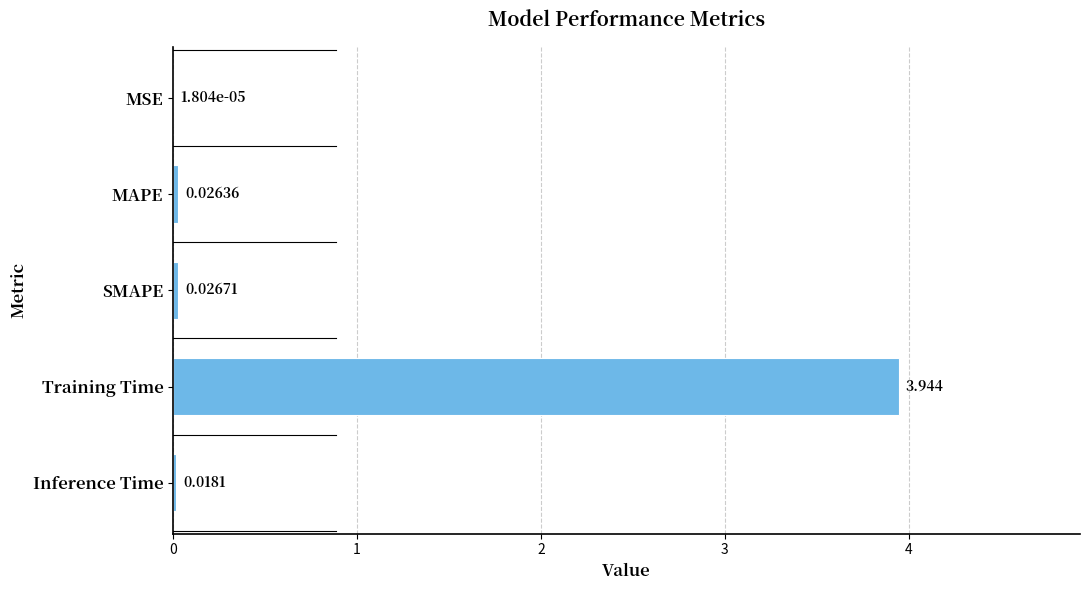

What is the sum of all values?

4.0